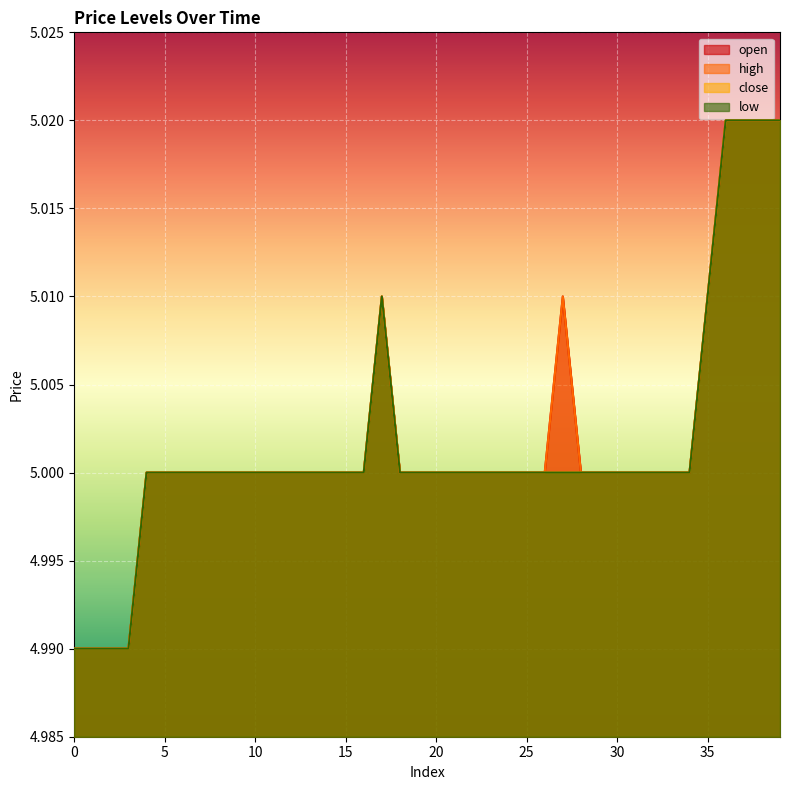

At which category does the chart reach its peak across all series?

36